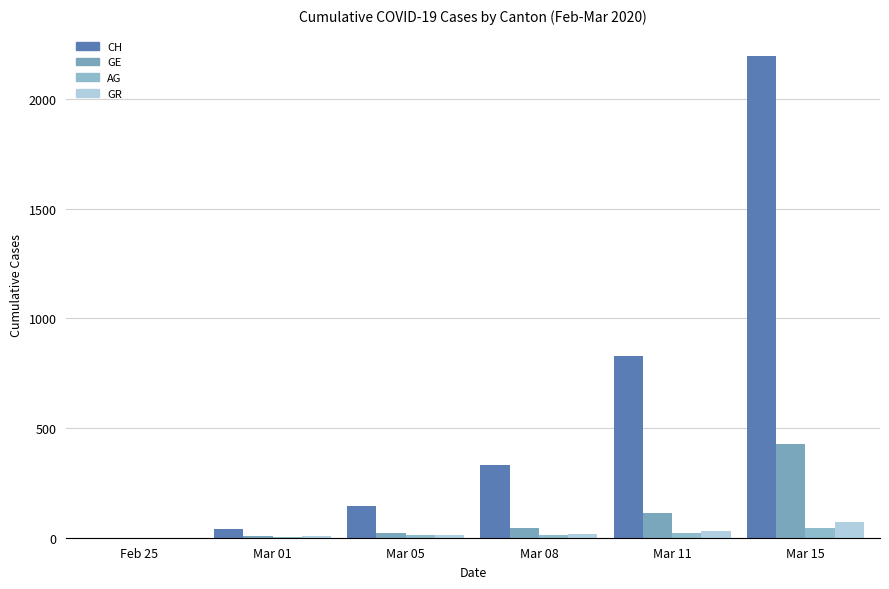

What is the sum of the GE values at Mar 15 and Mar 11?

537